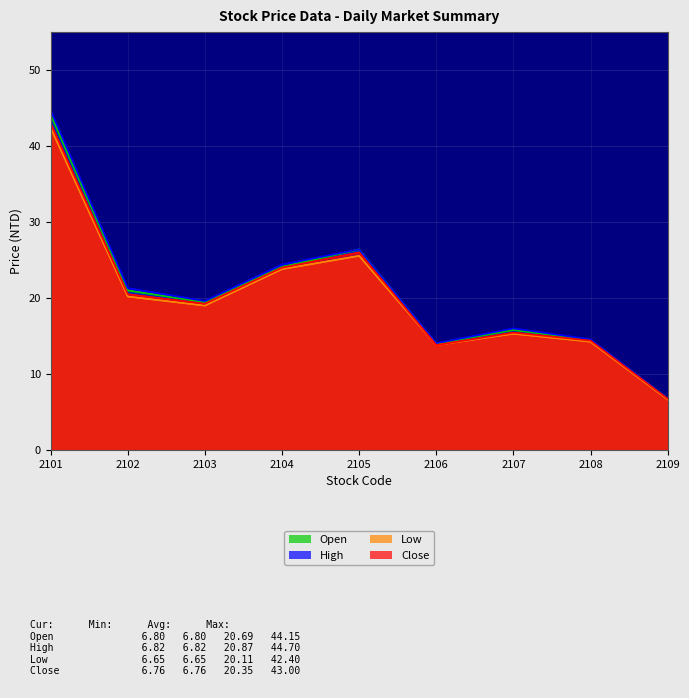

How many lines are shown in the chart?

4